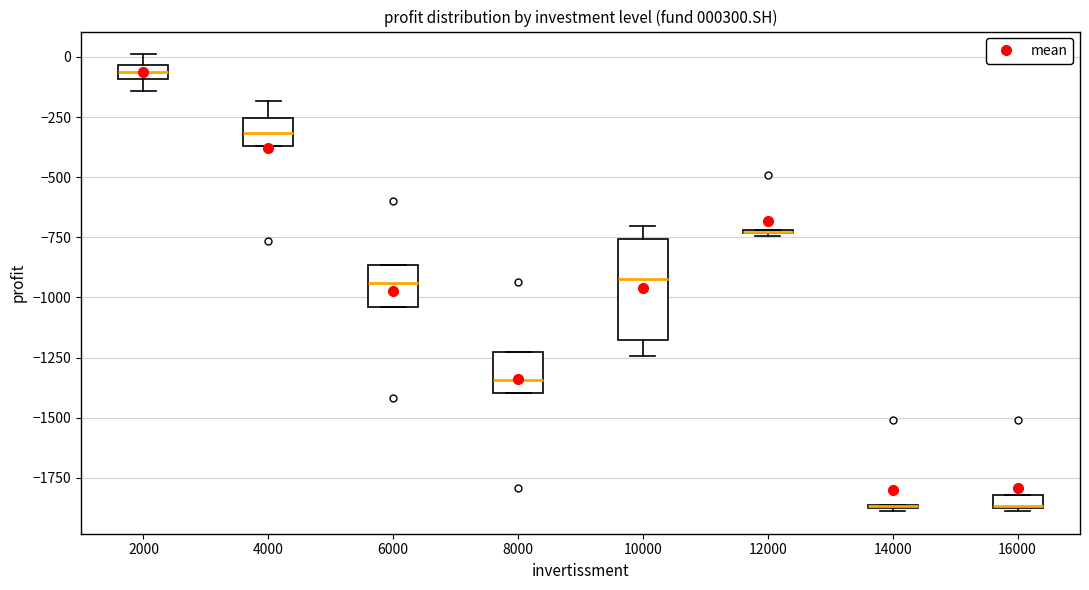

Which box is the tallest, from its lower edge to its upper edge?

10000